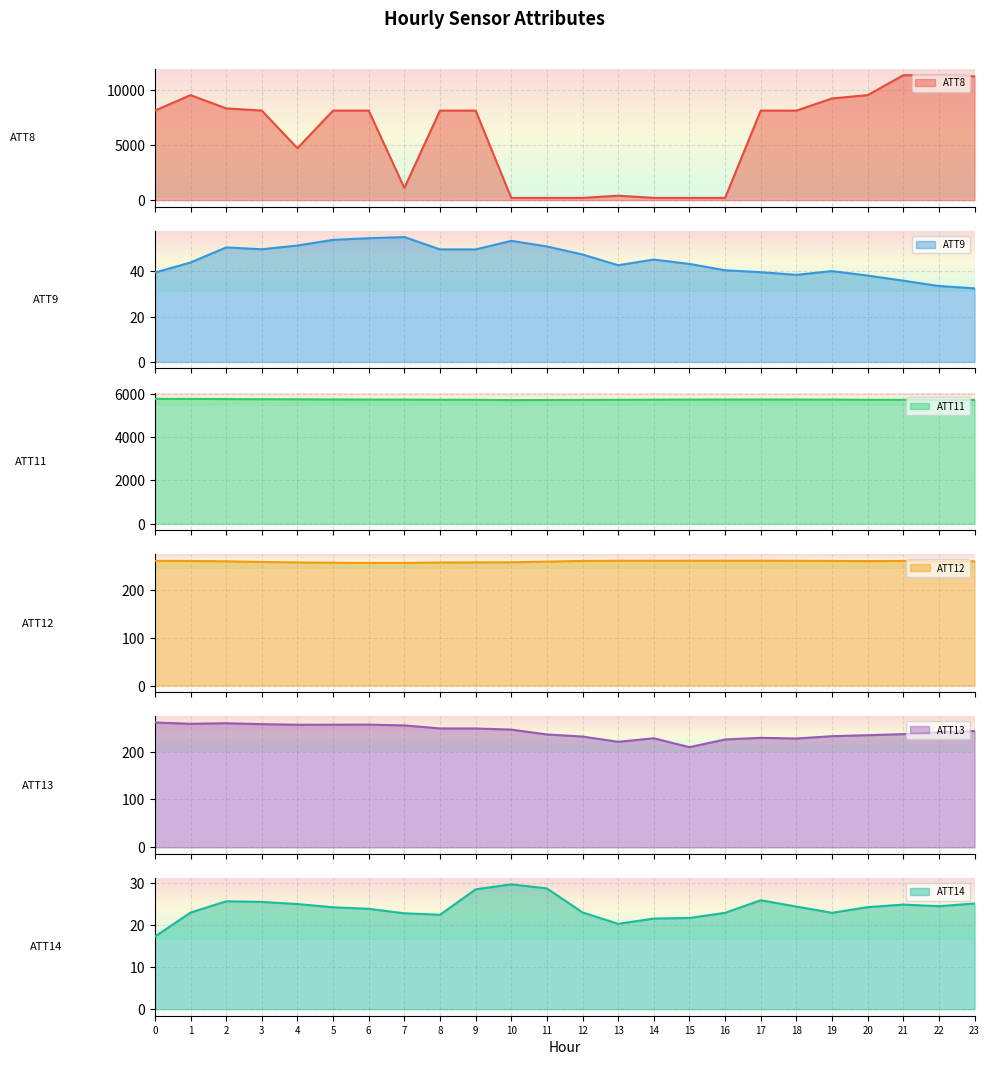

True or false: ATT12 and ATT9 intersect in this chart.

False